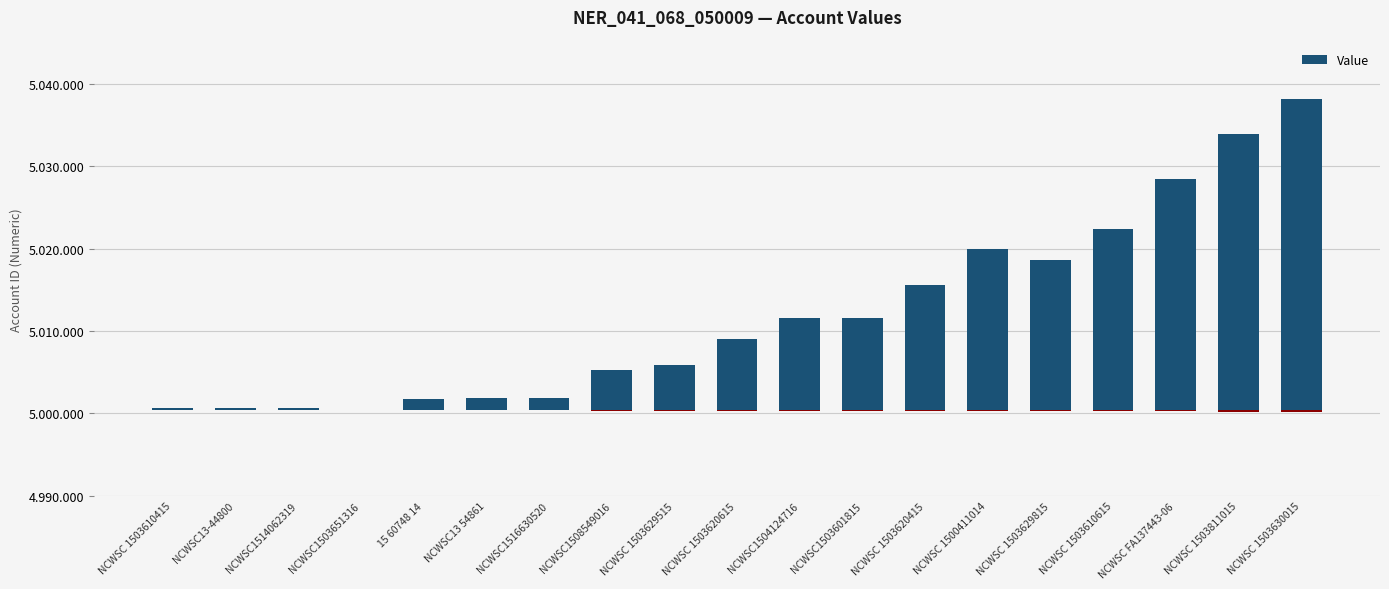

What is the maximum value shown in the chart?

37748